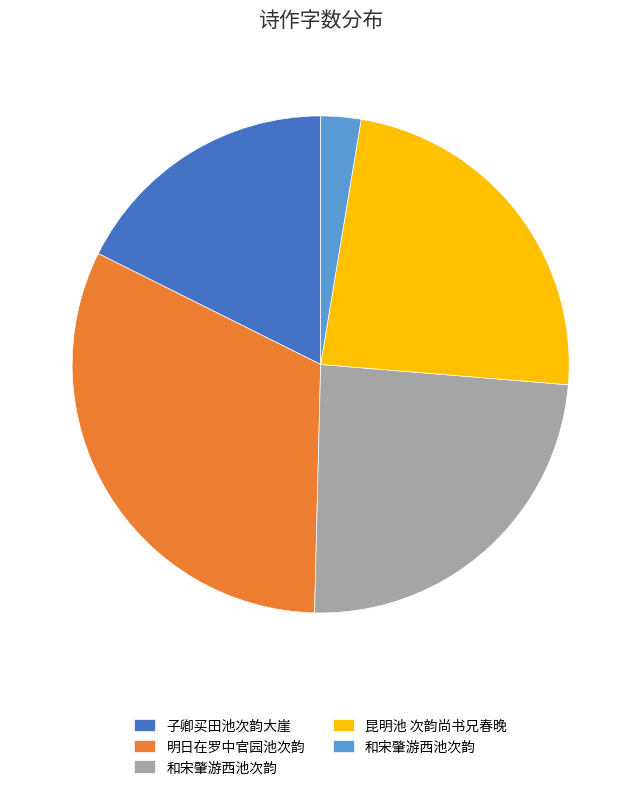

Does any single category account for the majority?

No